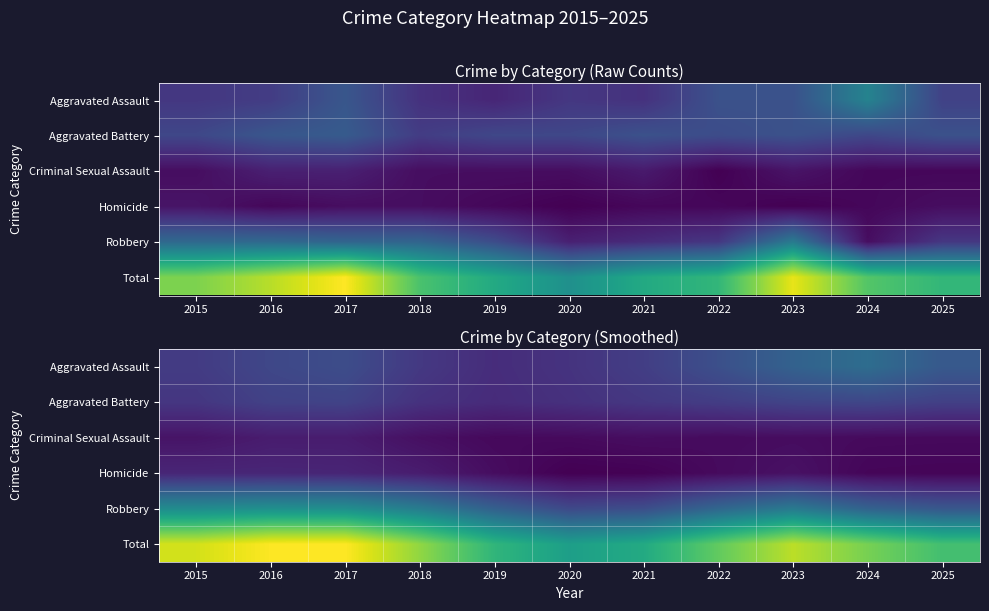

Which series has the largest total across all categories?

Total